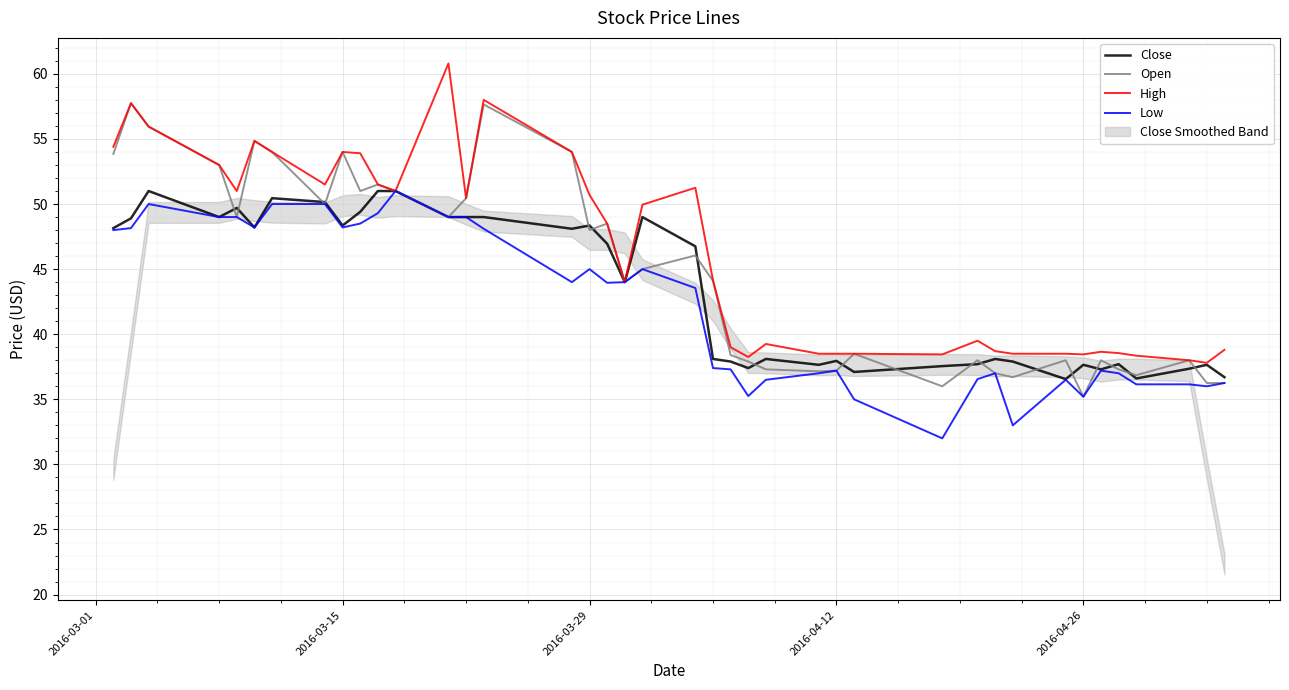

Reading right to left, list all the values displayed in this chart.

Close: 36.7	37.6	37.4	36.6	37.7	37.3	37.6	36.5	37.9	38.1	37.7	37.5	37.1	38.0	37.6	38.1	37.4	37.9	38.1	46.8	49.0	44.0	47.0	48.4	48.1	49.0	49.0	49.0	51.0	51.0	49.4	48.4	50.1	50.5	48.2	49.7	49.0	51.0	48.9	48.1
Open: 36.2	36.2	38.0	36.9	37.3	38.0	35.2	38.0	36.7	37.0	38.0	36.0	38.5	37.2	37.1	37.3	37.9	38.4	44.1	46.0	45.0	44.0	48.5	48.0	54.0	57.6	50.5	49.0	51.0	51.5	51.0	54.0	50.0	54.0	54.9	49.0	53.0	56.0	57.8	53.9
High: 38.8	37.8	38.0	38.4	38.5	38.6	38.5	38.5	38.5	38.7	39.5	38.5	38.5	38.5	38.5	39.2	38.2	39.0	44.1	51.2	50.0	44.0	48.5	50.7	54.0	58.0	50.5	60.8	51.0	51.5	53.9	54.0	51.5	54.0	54.9	51.0	53.0	56.0	57.8	54.4
Low: 36.2	36.0	36.1	36.1	37.0	37.2	35.2	36.5	33.0	37.0	36.5	32.0	35.0	37.2	37.0	36.5	35.2	37.3	37.4	43.5	45.0	44.0	44.0	45.0	44.0	48.1	49.0	49.0	51.0	49.3	48.5	48.2	50.0	50.0	48.2	49.0	49.0	50.0	48.1	48.0